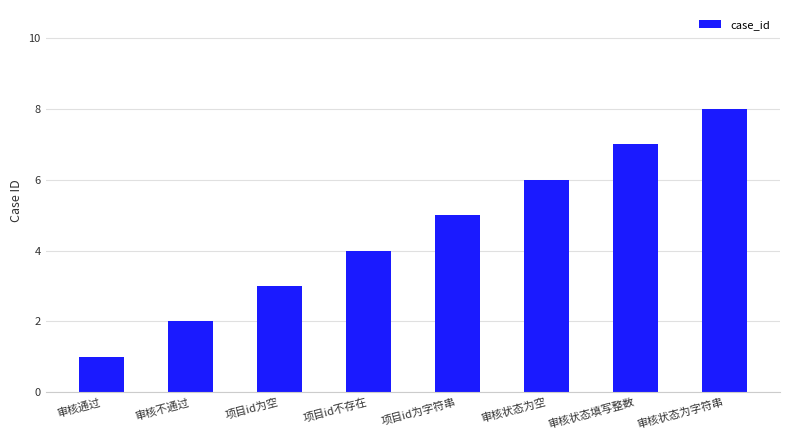

Read the value at 项目id为空.

3